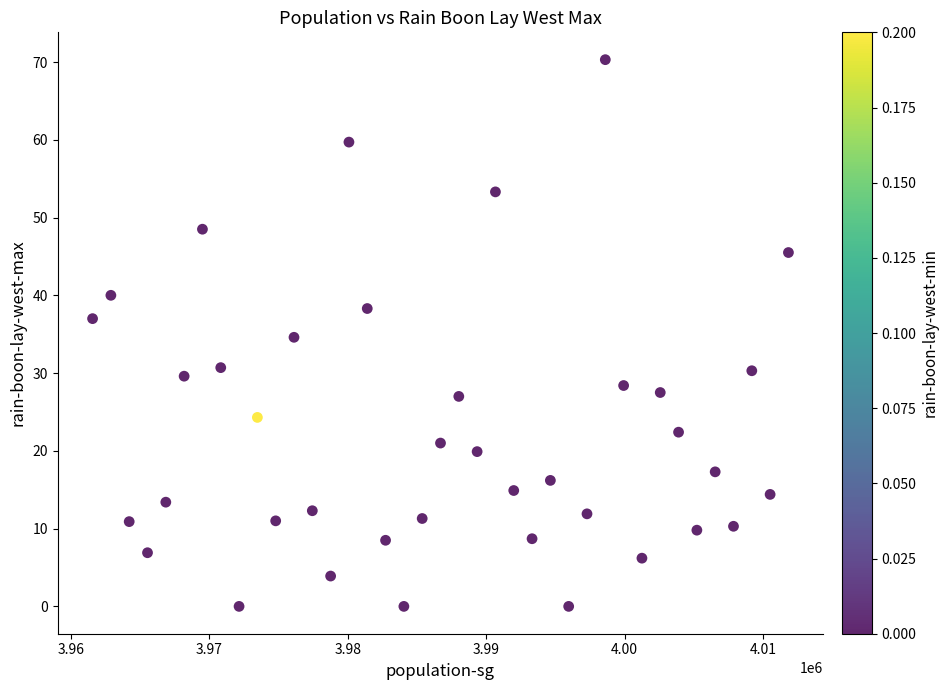

What is the range of Y values (max minus min)?

70.3